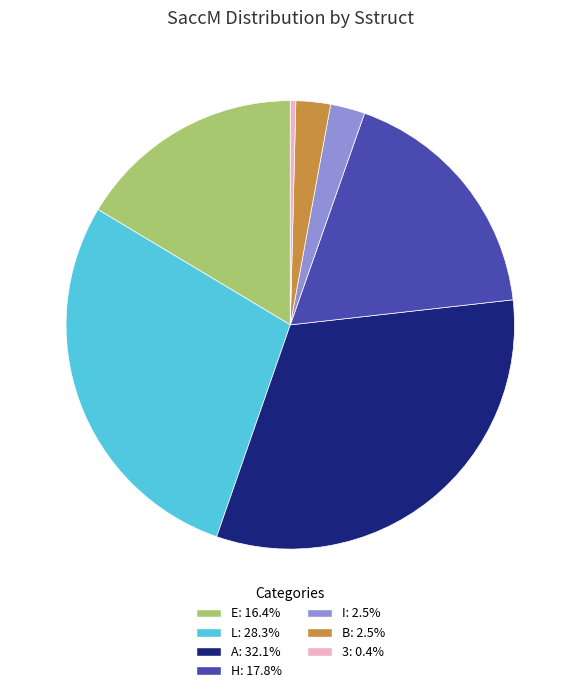

Is there a majority slice in this chart?

No